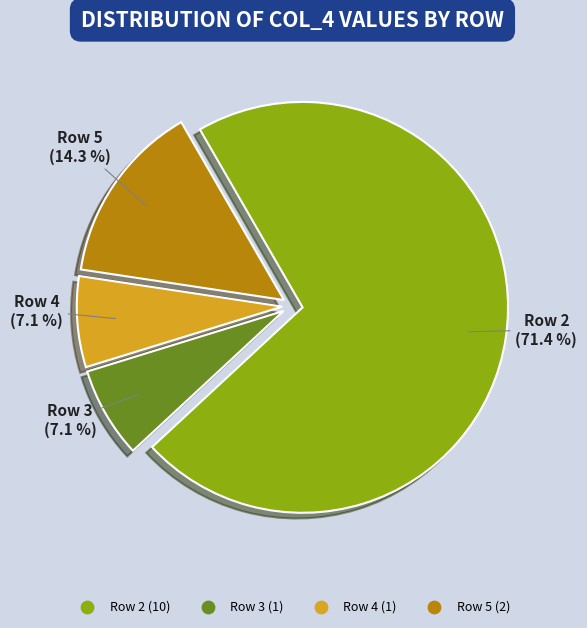

Is there a majority slice in this chart?

Yes